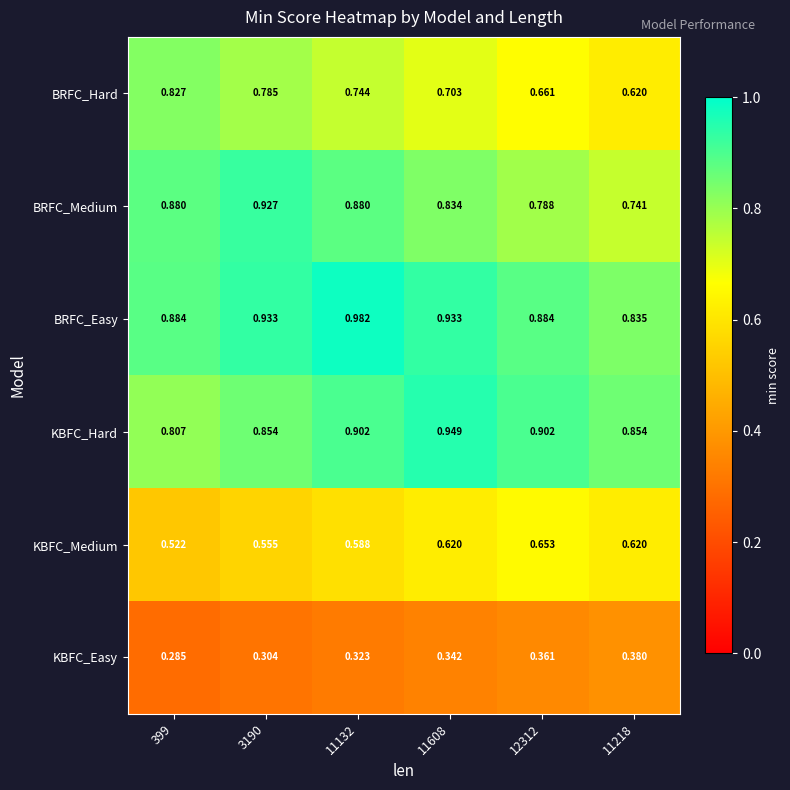

Is the value of KBFC_Hard at 11218 greater than the value of BRFC_Medium at 3190?

No